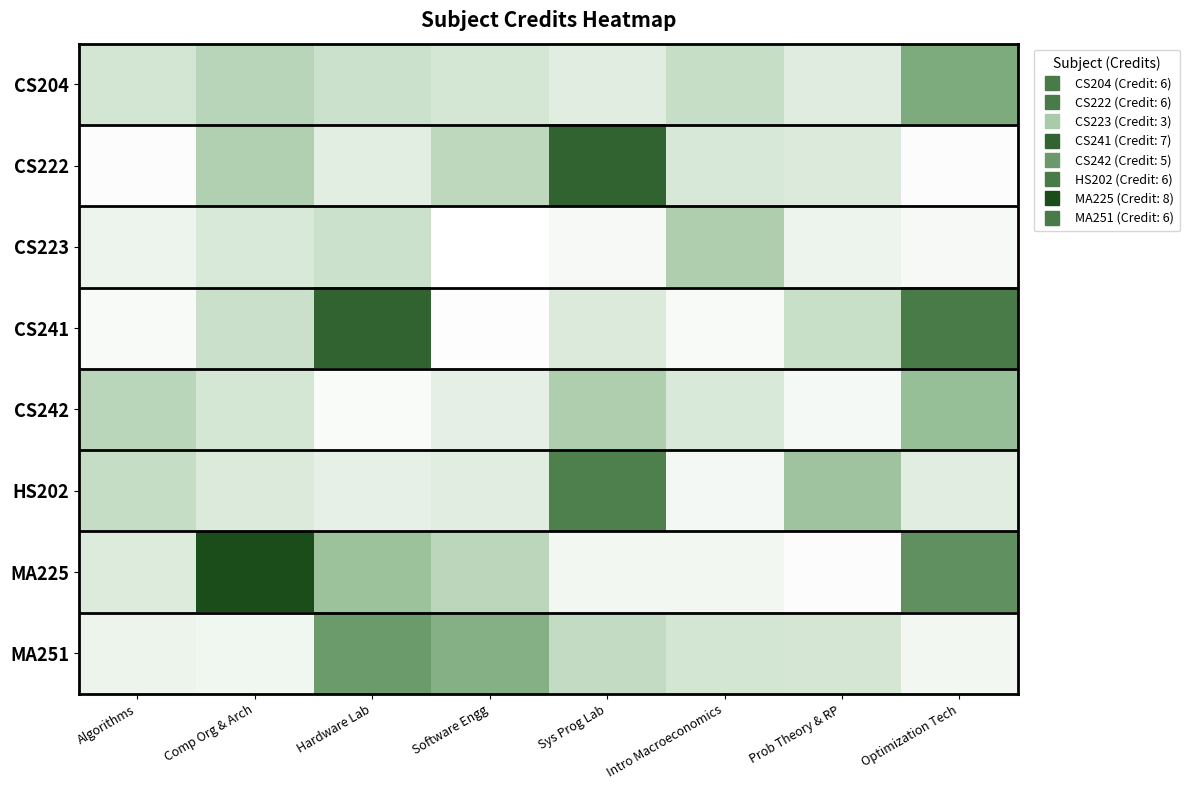

Count the number of data series in this chart.

8